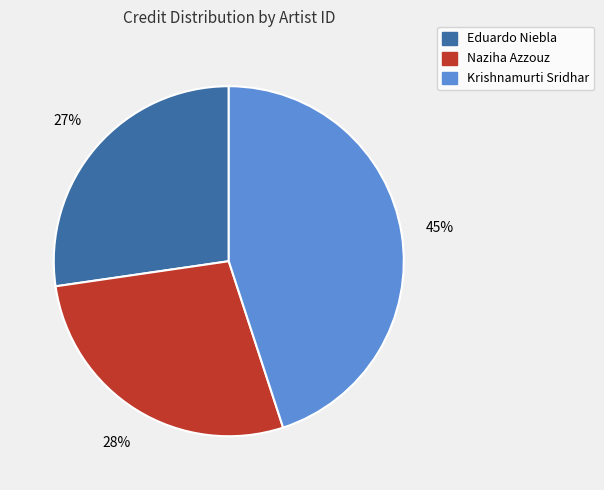

The Eduardo Niebla slice represents 17% of the pie. True or false?

False